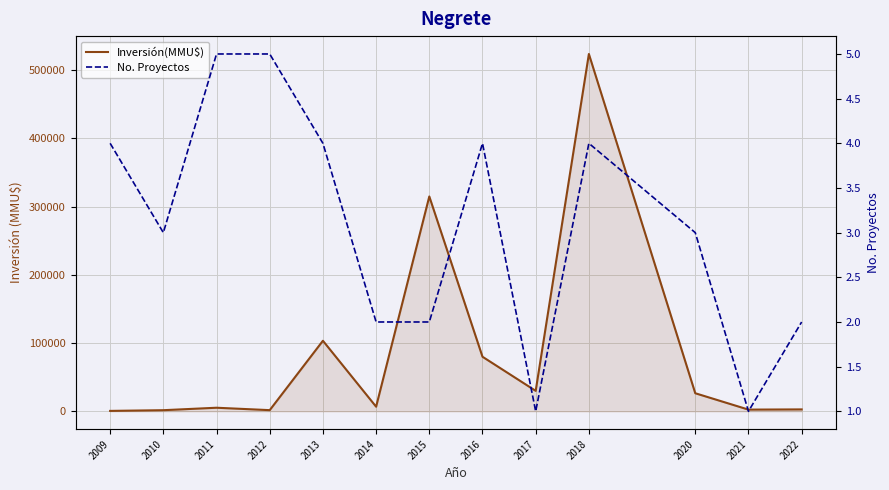

True or false: No. Proyectos and Inversión(MMU$) cross at least once.

False